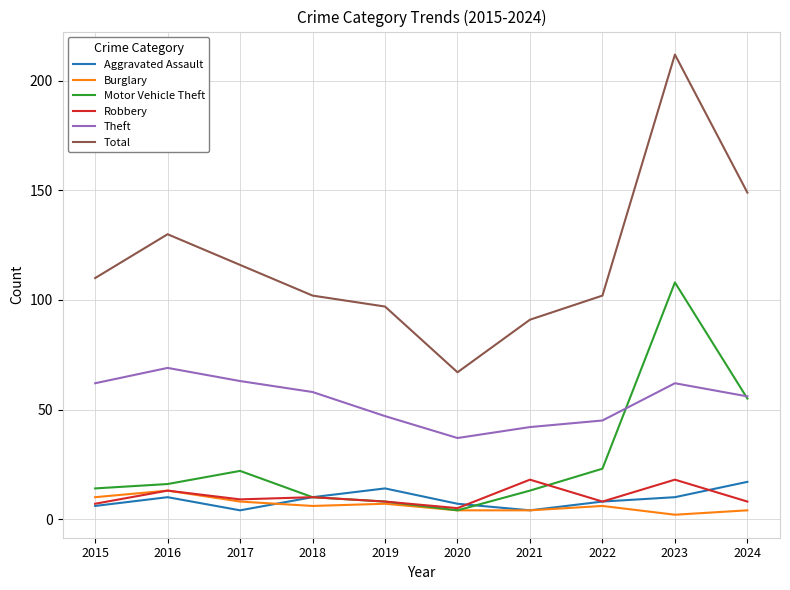

What is the difference between the maximum and minimum values in the Burglary series?

11